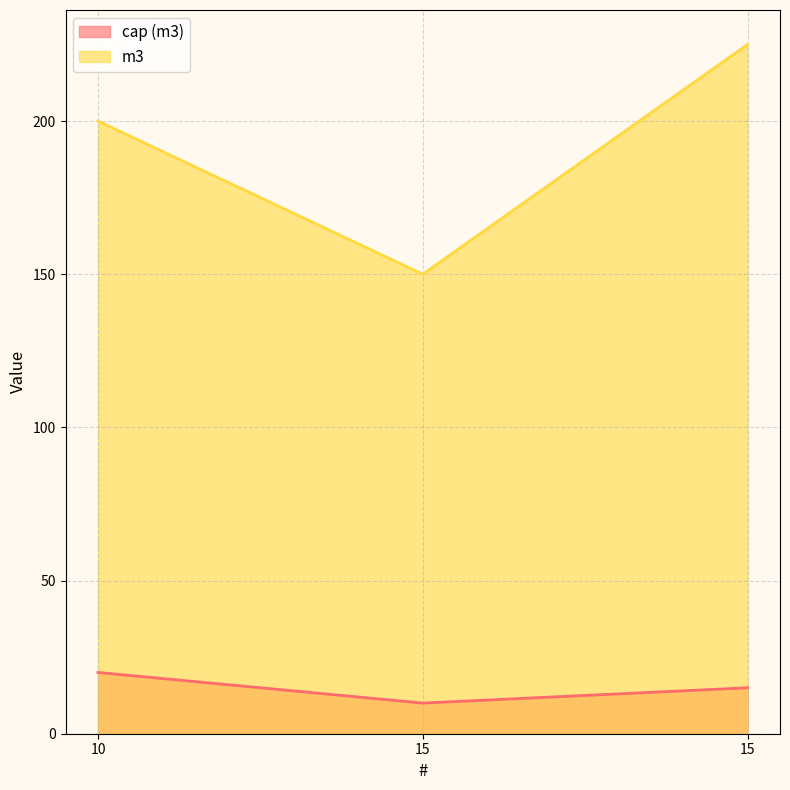

What is the minimum value for m3?

150